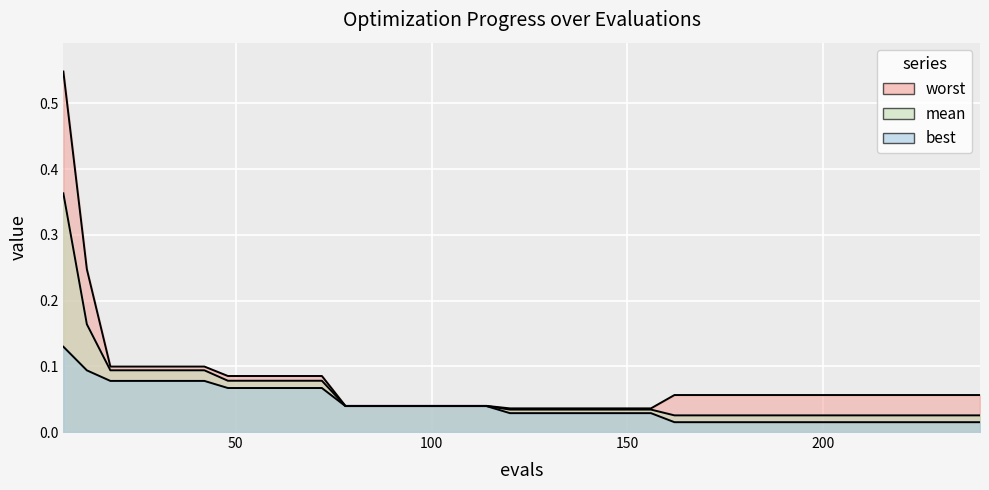

At how many categories does at least one series exceed 0?

40